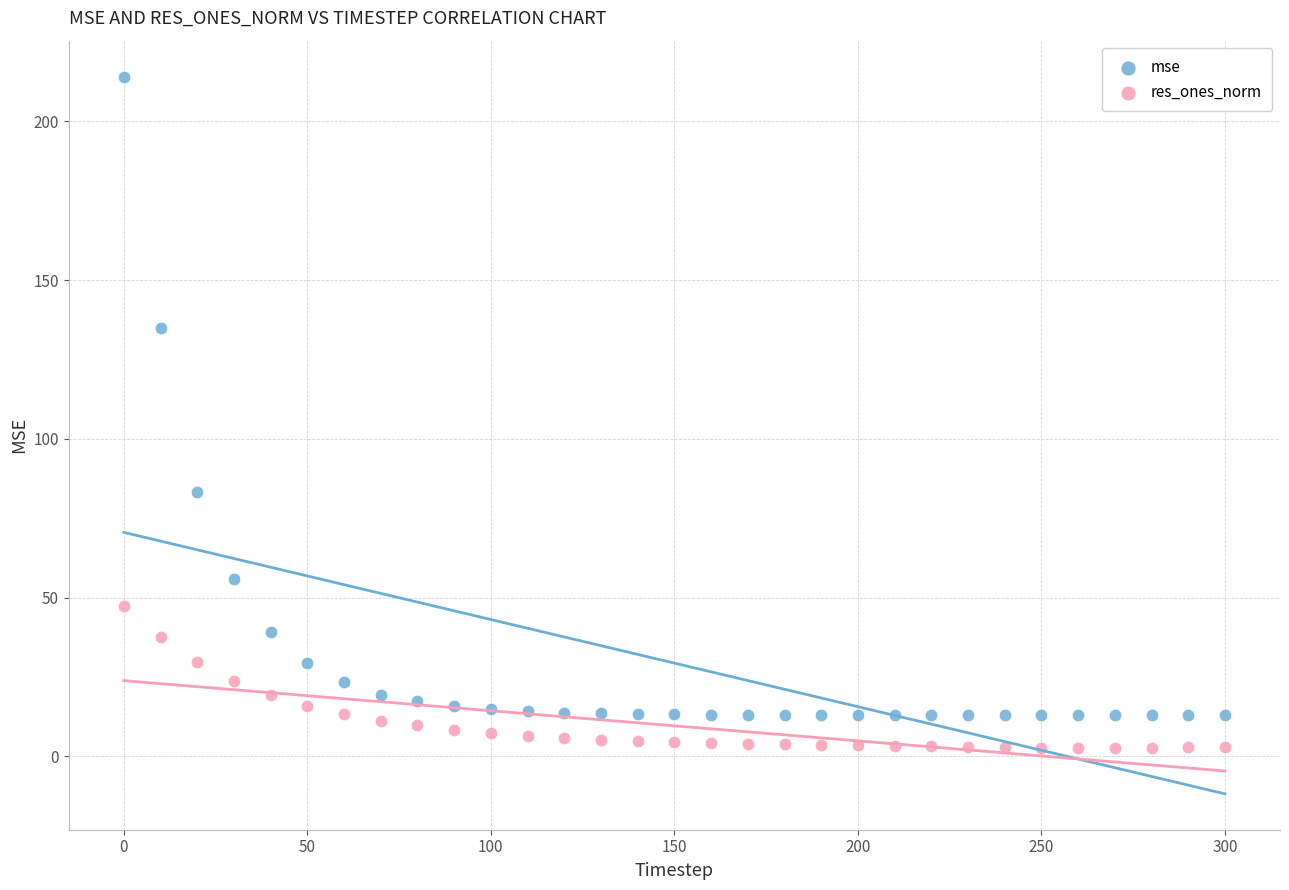

Which series reaches the maximum Y coordinate?

mse